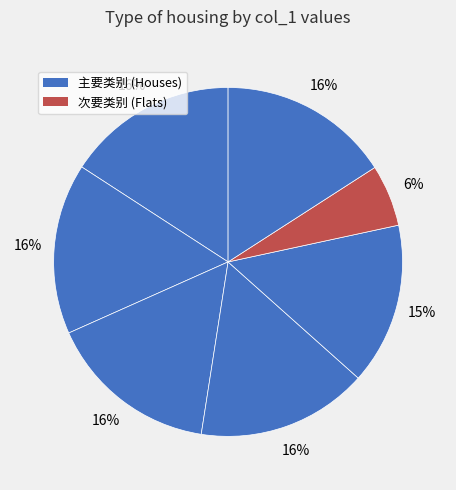

How many segments does this pie chart have?

7